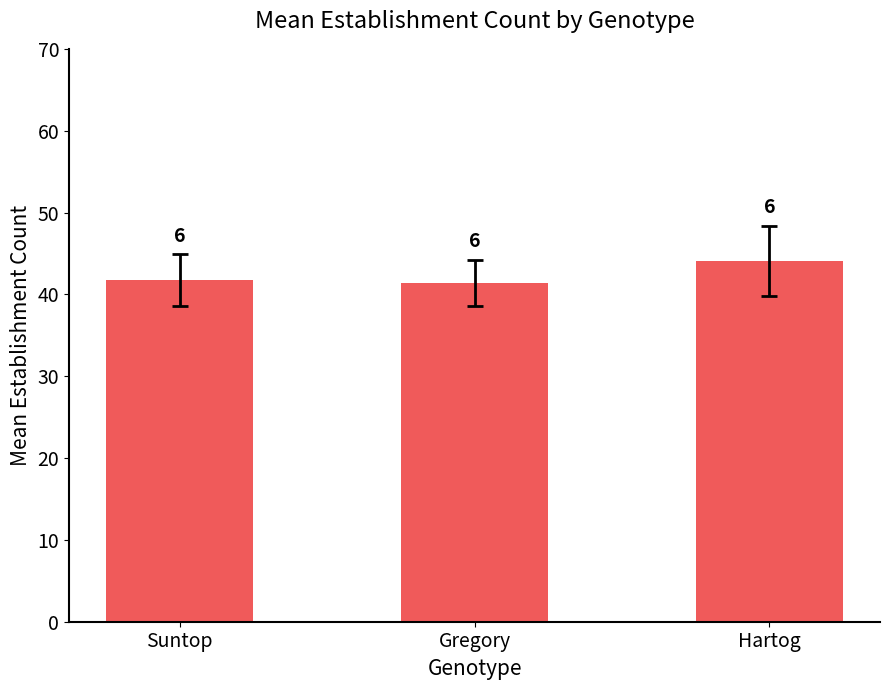

Does the chart contain stacked bars?

No